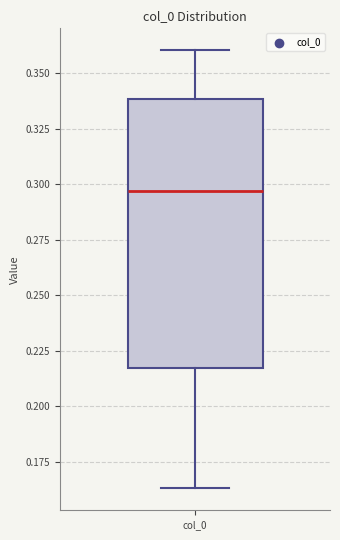

Where is the lower edge of the box for col_0 on the y-axis? The values are not printed on the chart, so give them approximately, as read against the axis.

0.215